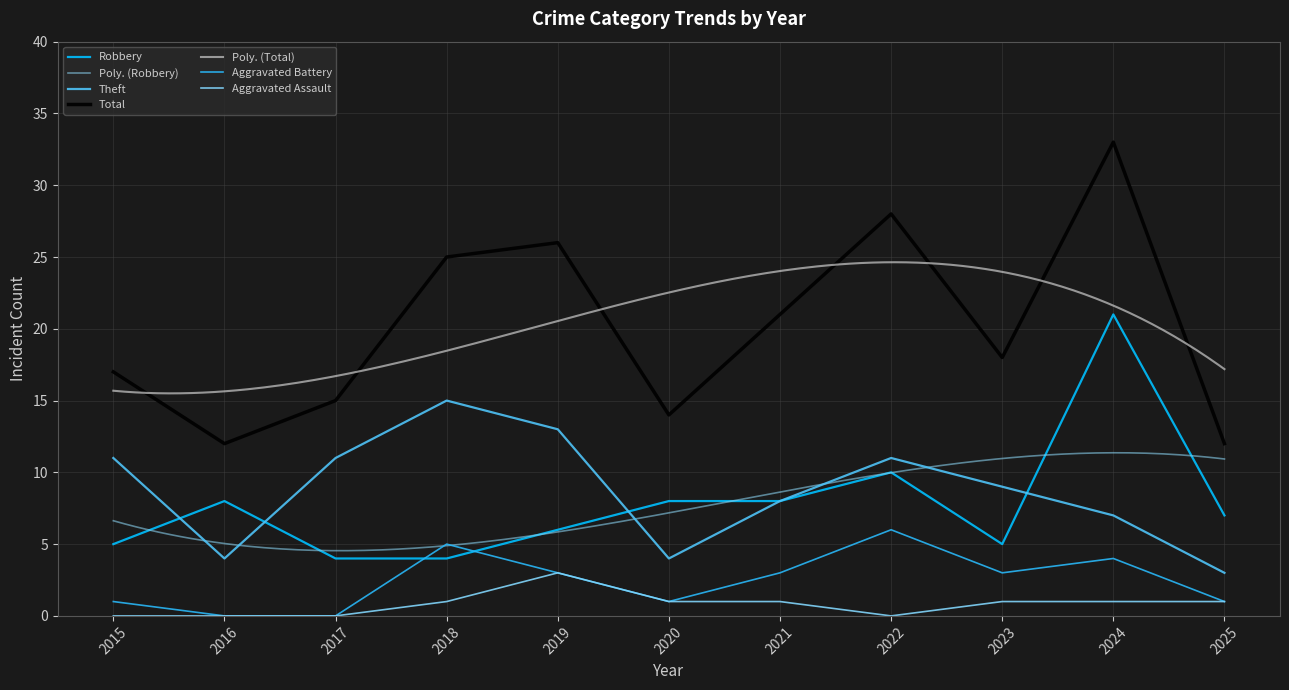

Is the value of Theft at 2019 greater than the value of Aggravated Battery at 2021?

Yes